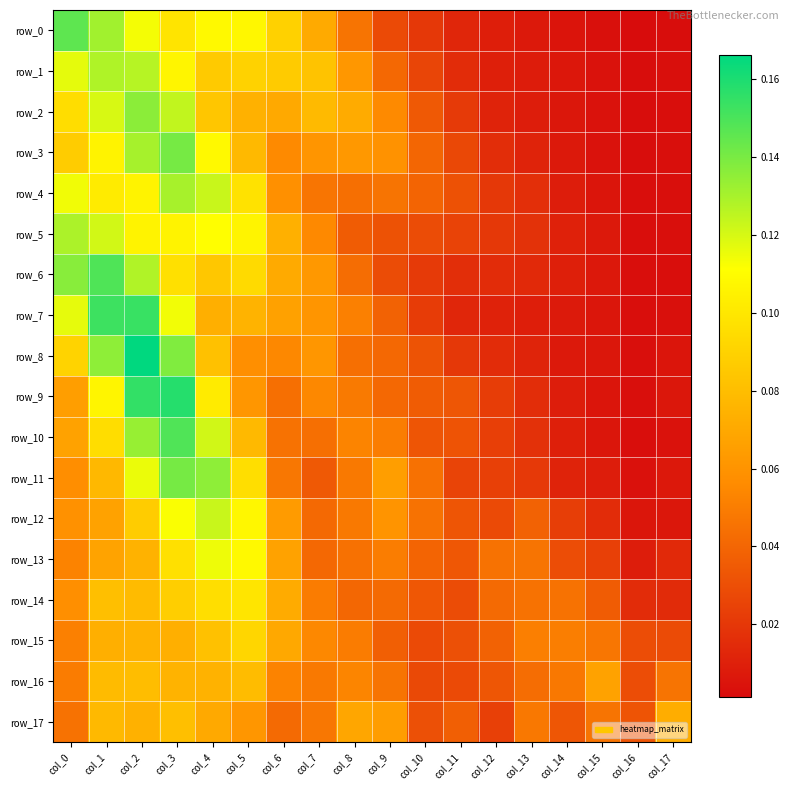

Reading left to right, list all the values displayed in this chart.

row_0: col_0=0.1	col_1=0.1	col_2=0.1	col_3=0.1	col_4=0.1	col_5=0.1	col_6=0.1	col_7=0.1	col_8=0.0	col_9=0.0	col_10=0.0	col_11=0.0	col_12=0.0	col_13=0.0	col_14=0.0	col_15=0.0	col_16=0.0	col_17=0.0
row_1: col_0=0.1	col_1=0.1	col_2=0.1	col_3=0.1	col_4=0.1	col_5=0.1	col_6=0.1	col_7=0.1	col_8=0.1	col_9=0.0	col_10=0.0	col_11=0.0	col_12=0.0	col_13=0.0	col_14=0.0	col_15=0.0	col_16=0.0	col_17=0.0
row_2: col_0=0.1	col_1=0.1	col_2=0.1	col_3=0.1	col_4=0.1	col_5=0.1	col_6=0.1	col_7=0.1	col_8=0.1	col_9=0.1	col_10=0.0	col_11=0.0	col_12=0.0	col_13=0.0	col_14=0.0	col_15=0.0	col_16=0.0	col_17=0.0
row_3: col_0=0.1	col_1=0.1	col_2=0.1	col_3=0.1	col_4=0.1	col_5=0.1	col_6=0.1	col_7=0.1	col_8=0.1	col_9=0.1	col_10=0.0	col_11=0.0	col_12=0.0	col_13=0.0	col_14=0.0	col_15=0.0	col_16=0.0	col_17=0.0
row_4: col_0=0.1	col_1=0.1	col_2=0.1	col_3=0.1	col_4=0.1	col_5=0.1	col_6=0.1	col_7=0.0	col_8=0.0	col_9=0.0	col_10=0.0	col_11=0.0	col_12=0.0	col_13=0.0	col_14=0.0	col_15=0.0	col_16=0.0	col_17=0.0
row_5: col_0=0.1	col_1=0.1	col_2=0.1	col_3=0.1	col_4=0.1	col_5=0.1	col_6=0.1	col_7=0.1	col_8=0.0	col_9=0.0	col_10=0.0	col_11=0.0	col_12=0.0	col_13=0.0	col_14=0.0	col_15=0.0	col_16=0.0	col_17=0.0
row_6: col_0=0.1	col_1=0.1	col_2=0.1	col_3=0.1	col_4=0.1	col_5=0.1	col_6=0.1	col_7=0.1	col_8=0.0	col_9=0.0	col_10=0.0	col_11=0.0	col_12=0.0	col_13=0.0	col_14=0.0	col_15=0.0	col_16=0.0	col_17=0.0
row_7: col_0=0.1	col_1=0.2	col_2=0.2	col_3=0.1	col_4=0.1	col_5=0.1	col_6=0.1	col_7=0.1	col_8=0.1	col_9=0.0	col_10=0.0	col_11=0.0	col_12=0.0	col_13=0.0	col_14=0.0	col_15=0.0	col_16=0.0	col_17=0.0
row_8: col_0=0.1	col_1=0.1	col_2=0.2	col_3=0.1	col_4=0.1	col_5=0.1	col_6=0.1	col_7=0.1	col_8=0.0	col_9=0.0	col_10=0.0	col_11=0.0	col_12=0.0	col_13=0.0	col_14=0.0	col_15=0.0	col_16=0.0	col_17=0.0
row_9: col_0=0.1	col_1=0.1	col_2=0.2	col_3=0.2	col_4=0.1	col_5=0.1	col_6=0.0	col_7=0.1	col_8=0.0	col_9=0.0	col_10=0.0	col_11=0.0	col_12=0.0	col_13=0.0	col_14=0.0	col_15=0.0	col_16=0.0	col_17=0.0
row_10: col_0=0.1	col_1=0.1	col_2=0.1	col_3=0.1	col_4=0.1	col_5=0.1	col_6=0.0	col_7=0.0	col_8=0.1	col_9=0.1	col_10=0.0	col_11=0.0	col_12=0.0	col_13=0.0	col_14=0.0	col_15=0.0	col_16=0.0	col_17=0.0
row_11: col_0=0.1	col_1=0.1	col_2=0.1	col_3=0.1	col_4=0.1	col_5=0.1	col_6=0.0	col_7=0.0	col_8=0.0	col_9=0.1	col_10=0.0	col_11=0.0	col_12=0.0	col_13=0.0	col_14=0.0	col_15=0.0	col_16=0.0	col_17=0.0
row_12: col_0=0.1	col_1=0.1	col_2=0.1	col_3=0.1	col_4=0.1	col_5=0.1	col_6=0.1	col_7=0.0	col_8=0.0	col_9=0.1	col_10=0.0	col_11=0.0	col_12=0.0	col_13=0.0	col_14=0.0	col_15=0.0	col_16=0.0	col_17=0.0
row_13: col_0=0.1	col_1=0.1	col_2=0.1	col_3=0.1	col_4=0.1	col_5=0.1	col_6=0.1	col_7=0.0	col_8=0.0	col_9=0.0	col_10=0.0	col_11=0.0	col_12=0.0	col_13=0.0	col_14=0.0	col_15=0.0	col_16=0.0	col_17=0.0
row_14: col_0=0.1	col_1=0.1	col_2=0.1	col_3=0.1	col_4=0.1	col_5=0.1	col_6=0.1	col_7=0.0	col_8=0.0	col_9=0.0	col_10=0.0	col_11=0.0	col_12=0.0	col_13=0.0	col_14=0.0	col_15=0.0	col_16=0.0	col_17=0.0
row_15: col_0=0.1	col_1=0.1	col_2=0.1	col_3=0.1	col_4=0.1	col_5=0.1	col_6=0.1	col_7=0.1	col_8=0.0	col_9=0.0	col_10=0.0	col_11=0.0	col_12=0.0	col_13=0.1	col_14=0.1	col_15=0.0	col_16=0.0	col_17=0.0
row_16: col_0=0.0	col_1=0.1	col_2=0.1	col_3=0.1	col_4=0.1	col_5=0.1	col_6=0.1	col_7=0.0	col_8=0.1	col_9=0.0	col_10=0.0	col_11=0.0	col_12=0.0	col_13=0.0	col_14=0.0	col_15=0.1	col_16=0.0	col_17=0.0
row_17: col_0=0.0	col_1=0.1	col_2=0.1	col_3=0.1	col_4=0.1	col_5=0.1	col_6=0.0	col_7=0.0	col_8=0.1	col_9=0.1	col_10=0.0	col_11=0.0	col_12=0.0	col_13=0.0	col_14=0.0	col_15=0.0	col_16=0.0	col_17=0.1